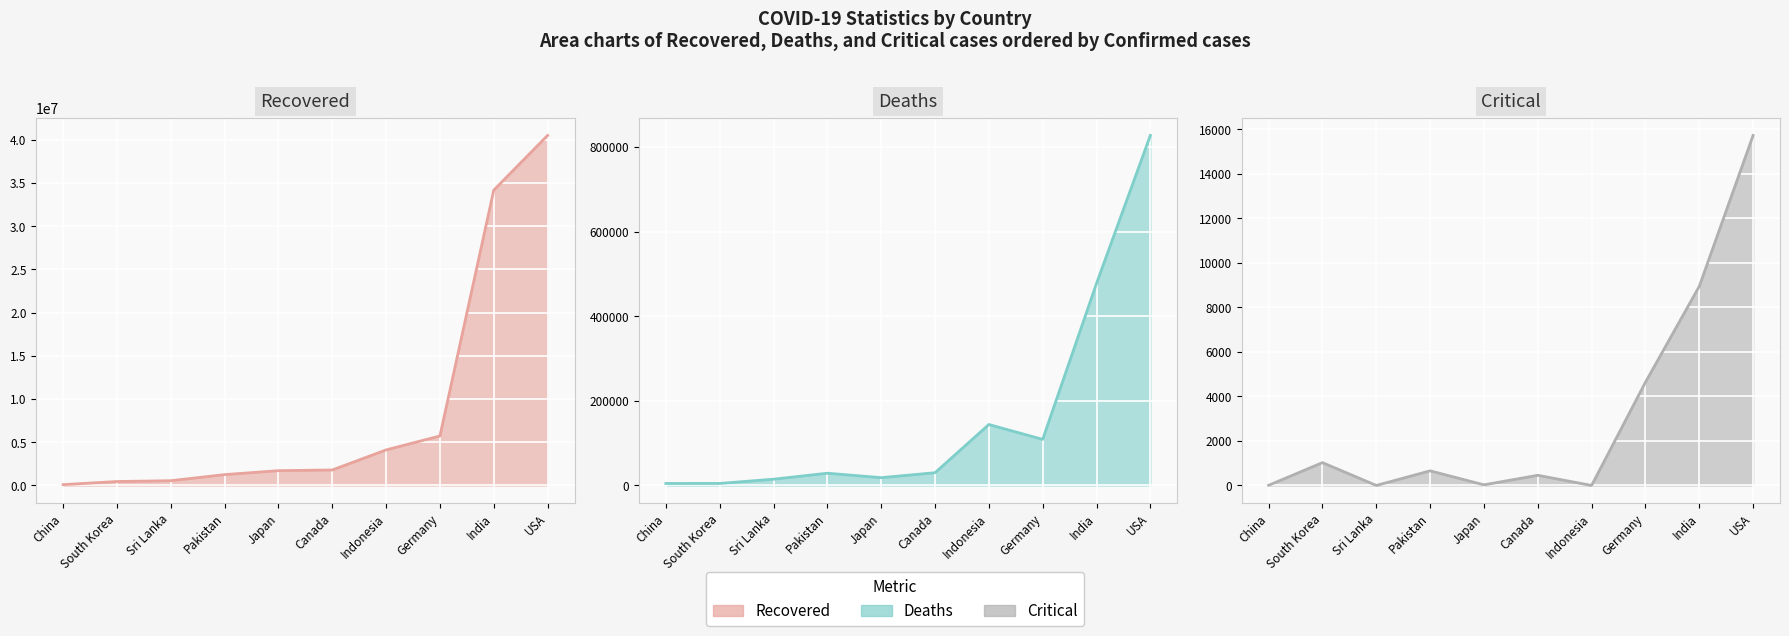

Where does the deaths (line) series first go above 30040?

Indonesia